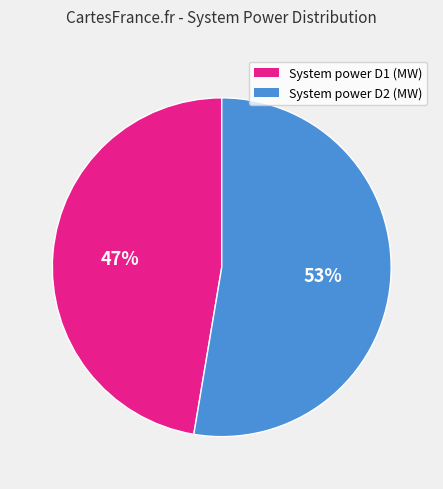

To the nearest percent, what is the combined percentage of System power D2 (MW) and System power D1 (MW)?

100%